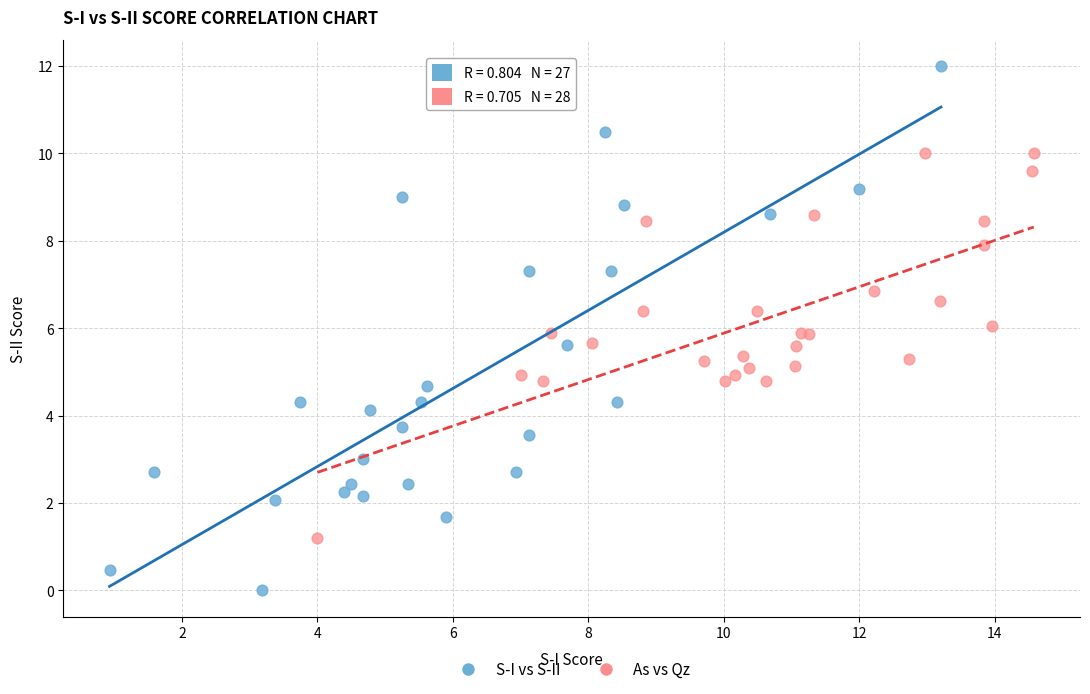

Which series reaches the maximum Y coordinate?

S-I vs S-II